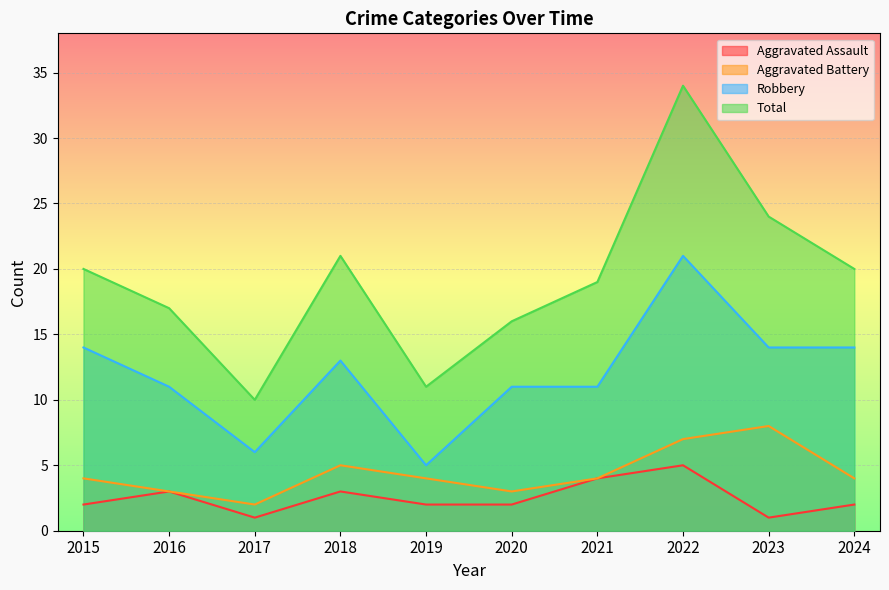

At which category does the chart reach its peak across all series?

2022